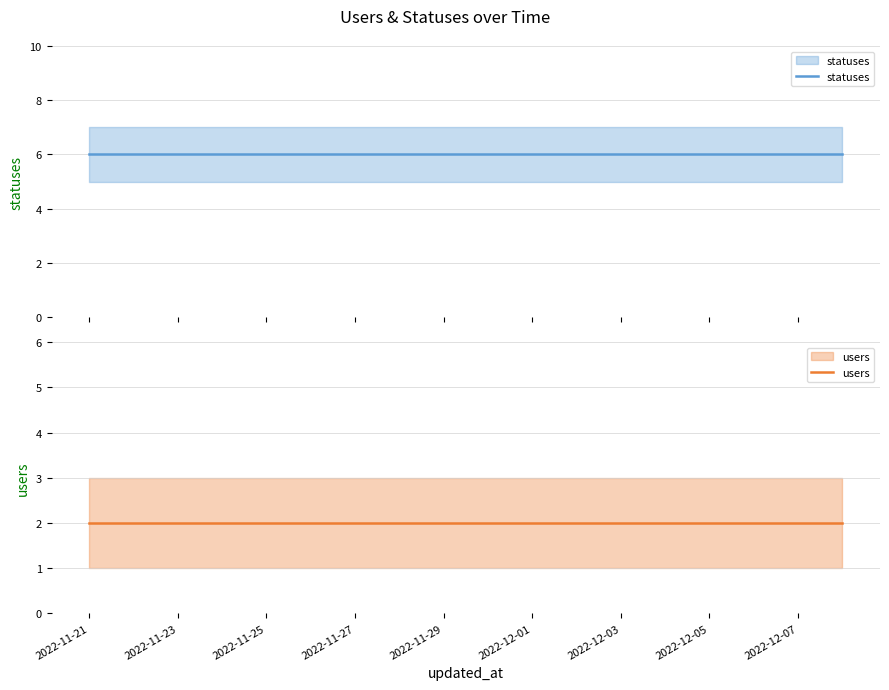

True or false: statuses has more than 2 interior local peaks.

False